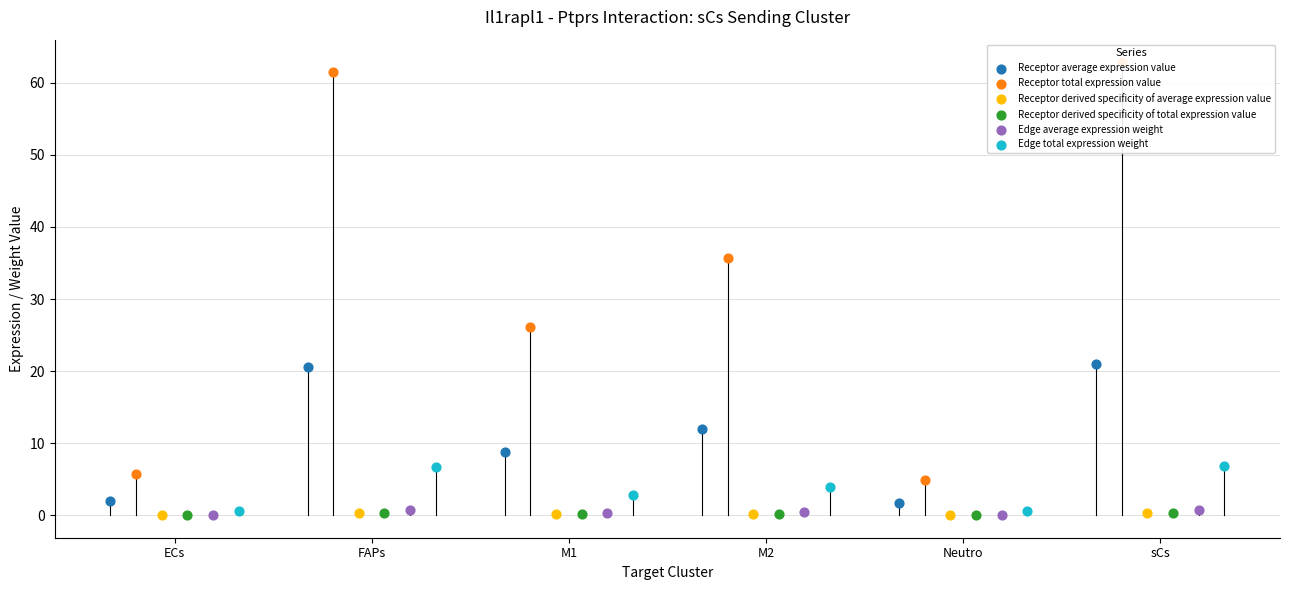

Is the value of Receptor derived specificity of average expression value at sCs greater than the value of Edge total expression weight at M1?

No